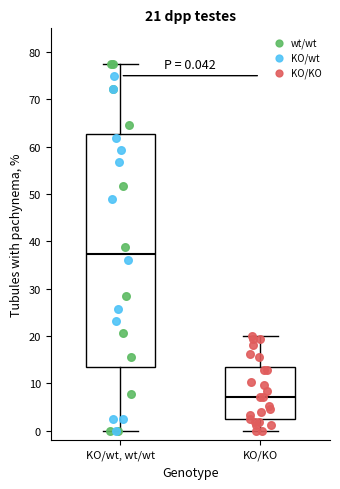

Comparing the boxes themselves (not the whiskers), which one is the tallest?

KO/wt, wt/wt